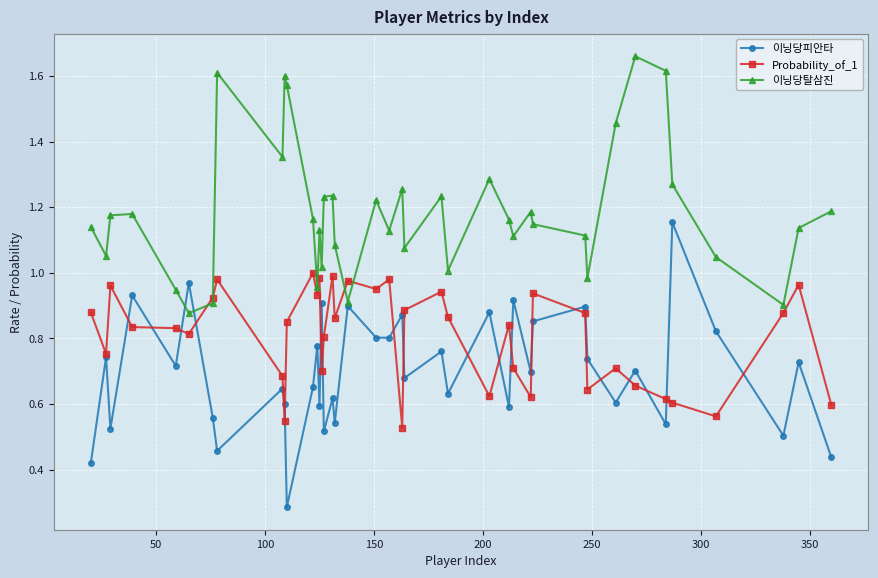

True or false: Probability_of_1 has more than 0 points higher than both neighbors.

True